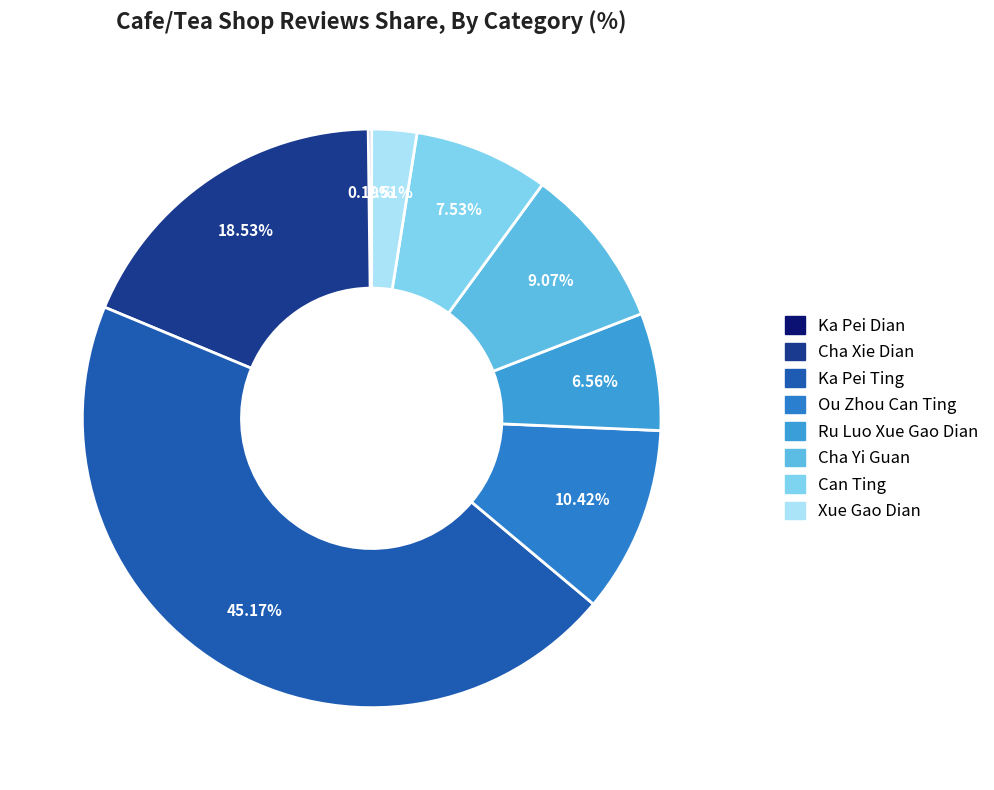

Does Ka Pei Ting account for over 50% of the chart?

No